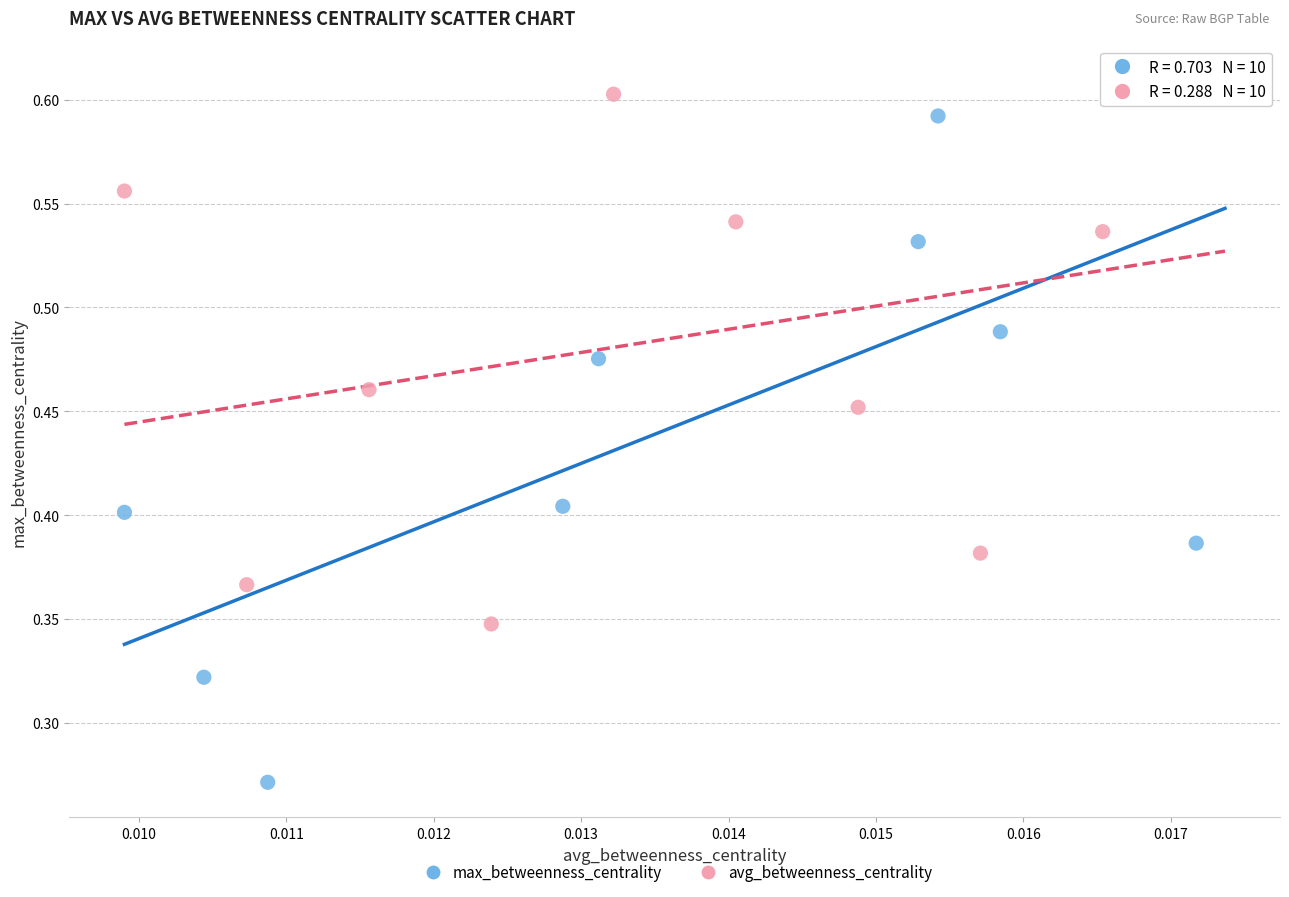

Which series has the widest spread of Y values?

max_betweenness_centrality